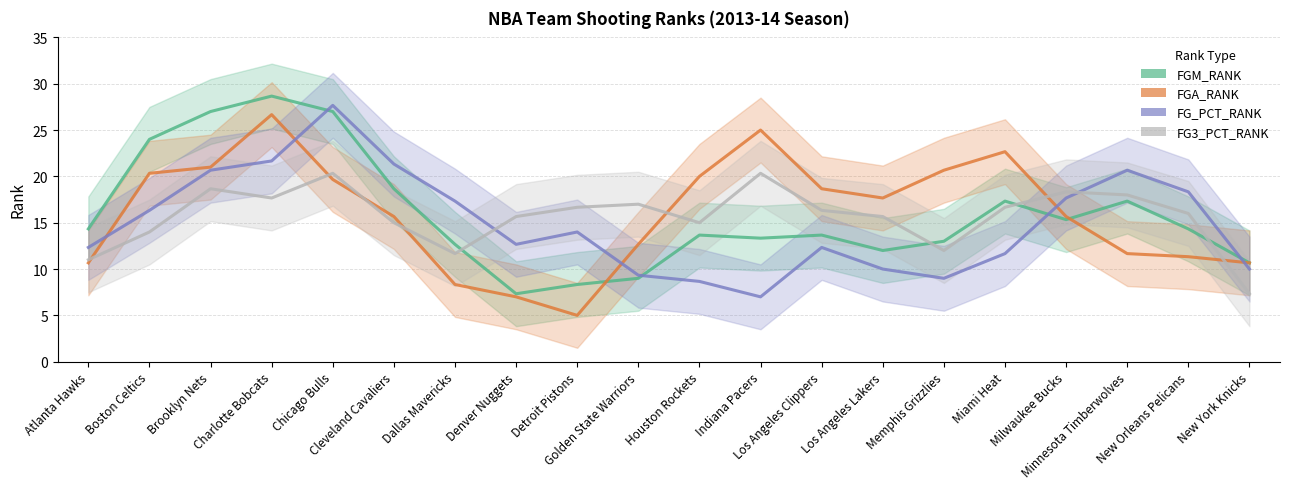

What is the approximate value of FGA_RANK at Minnesota Timberwolves?

11.7